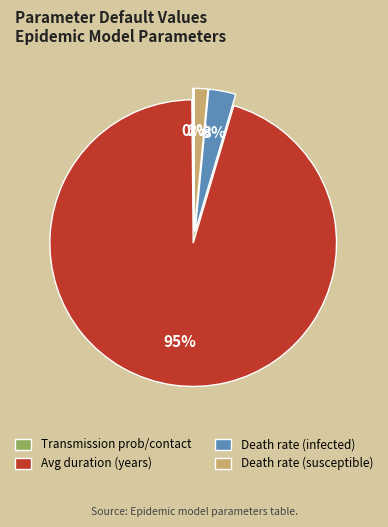

The Avg duration (years) slice represents 95% of the pie. True or false?

True